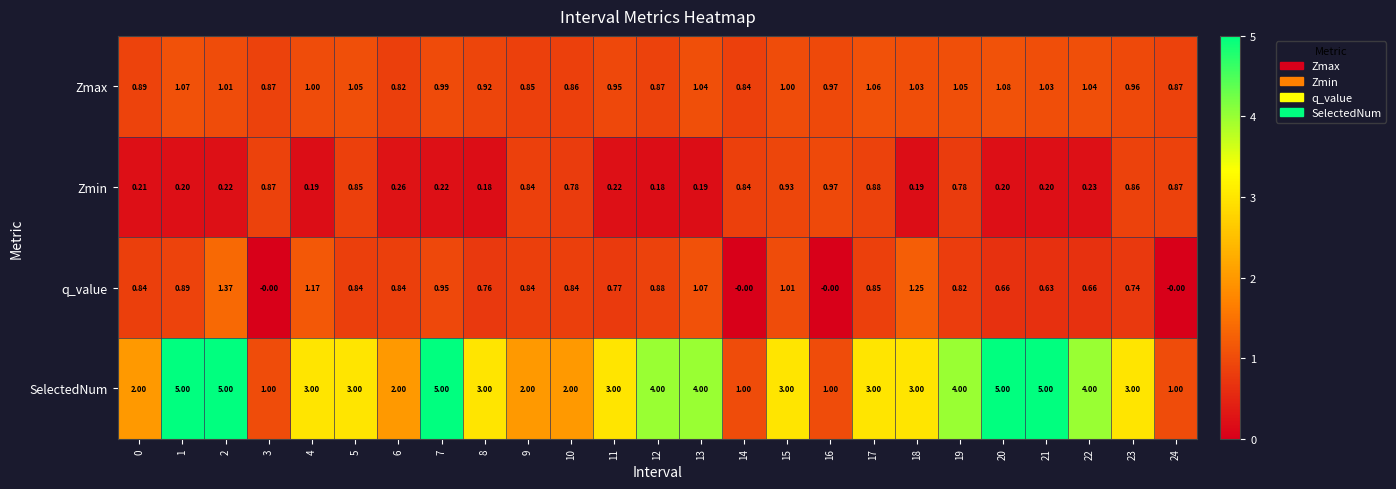

Which series has the widest spread of values?

SelectedNum